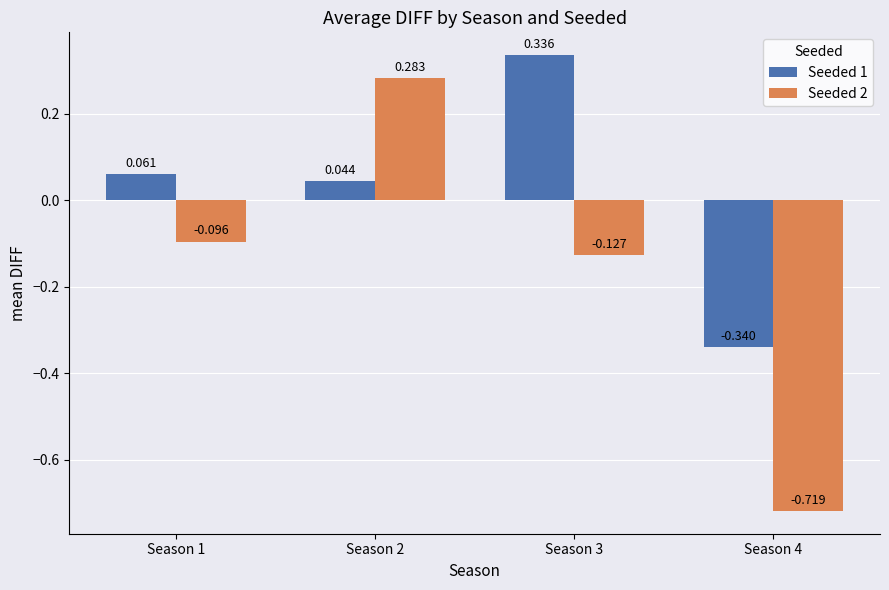

How many groups of bars are there?

4